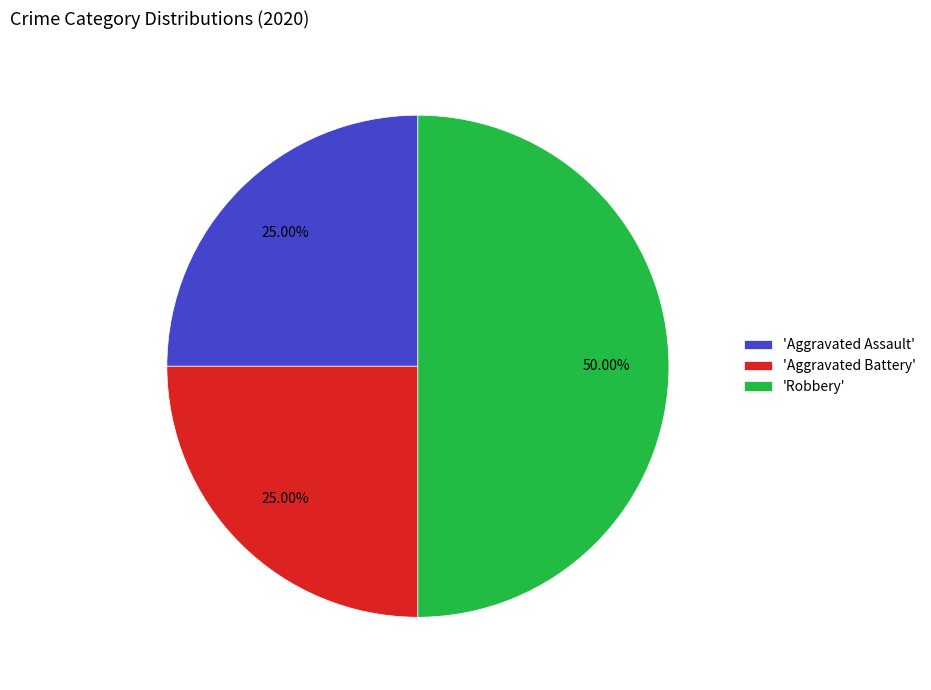

Approximately how many times larger is the value at 'Aggravated Battery' compared to 'Robbery'?

0.5